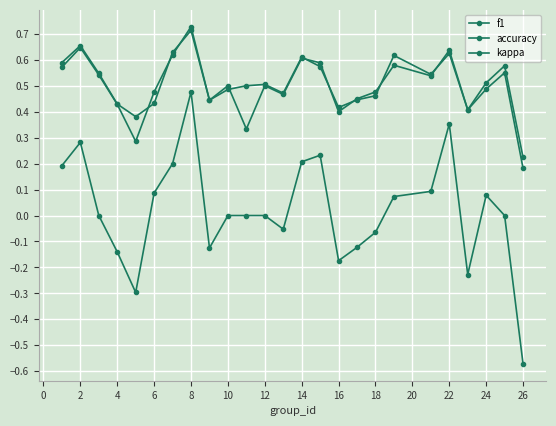

Is this an area chart (filled region under the line)?

No